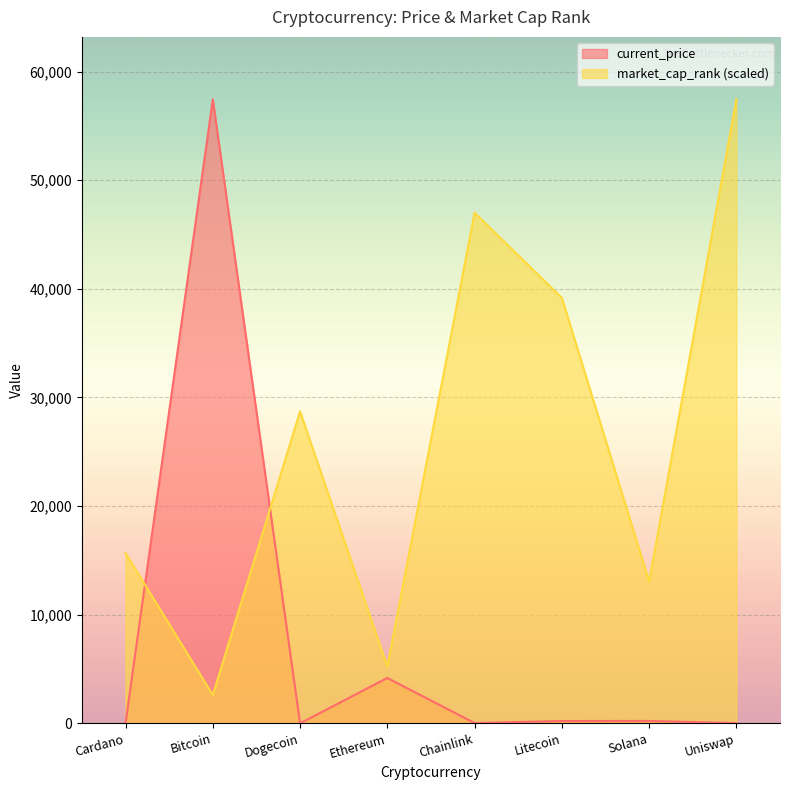

What position from the right is Ethereum?

5